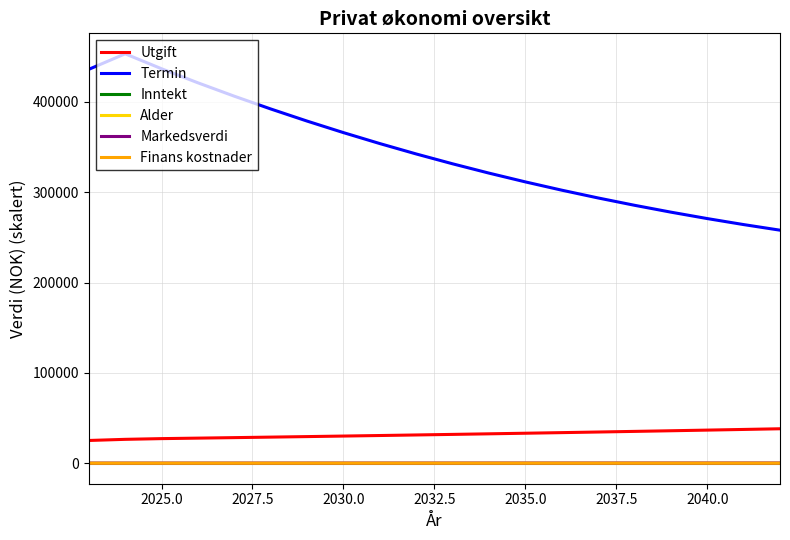

What is the maximum value shown in the chart?

453117.0